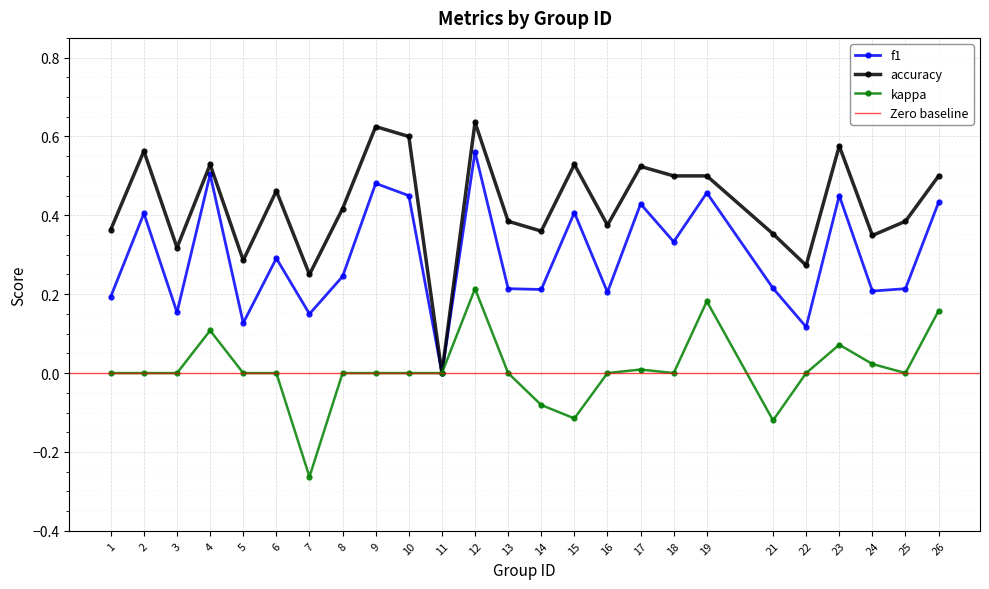

True or false: f1 and kappa cross at least once.

False